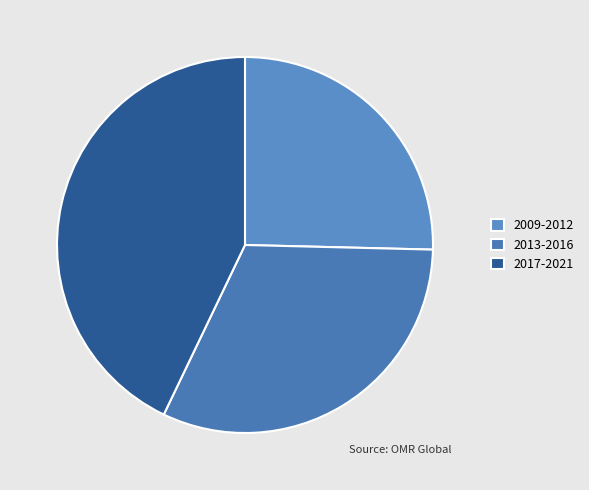

Which slice is the largest?

2017-2021